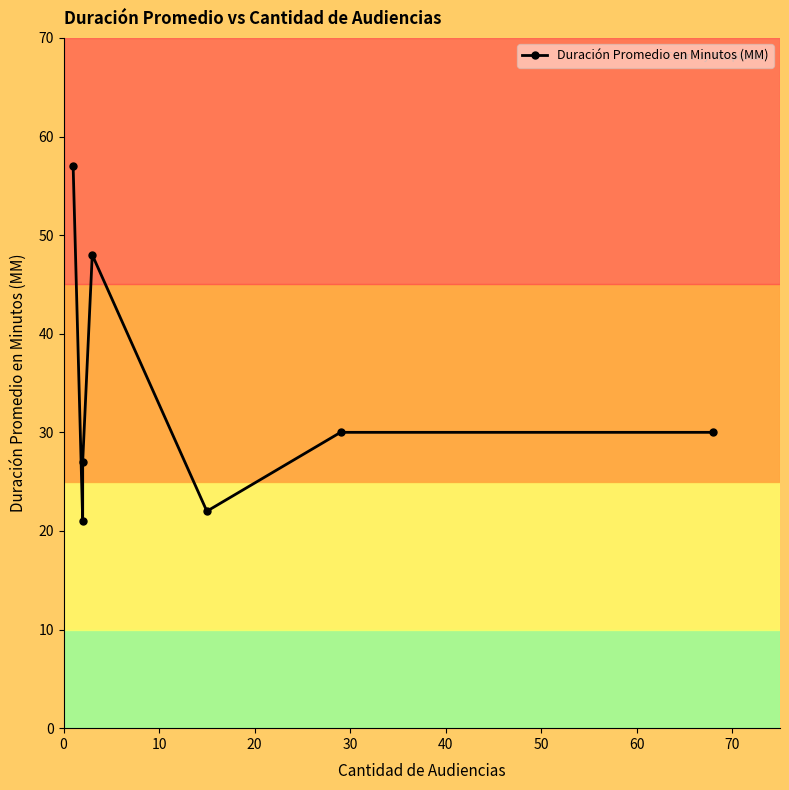

Does the chart display data point markers on the line(s)?

Yes